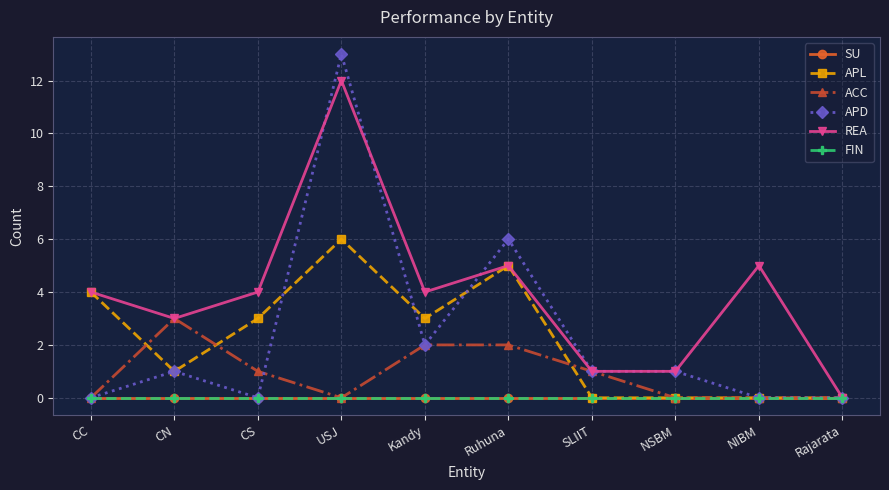

Does the chart have visible grid lines?

Yes